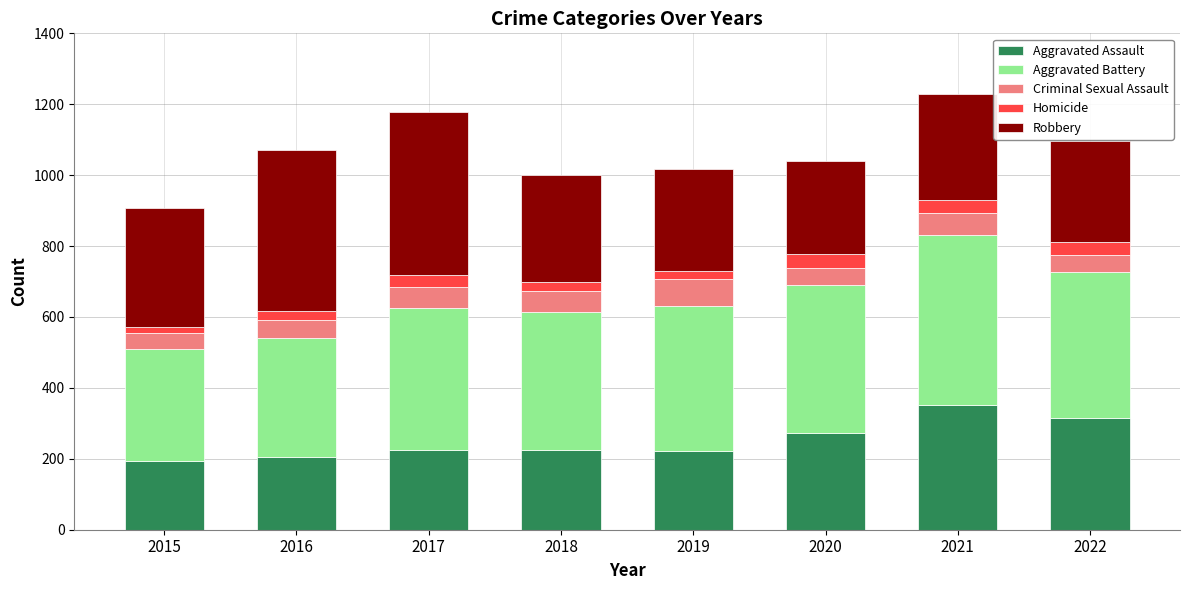

What is the total value across all series at 2019?

1016